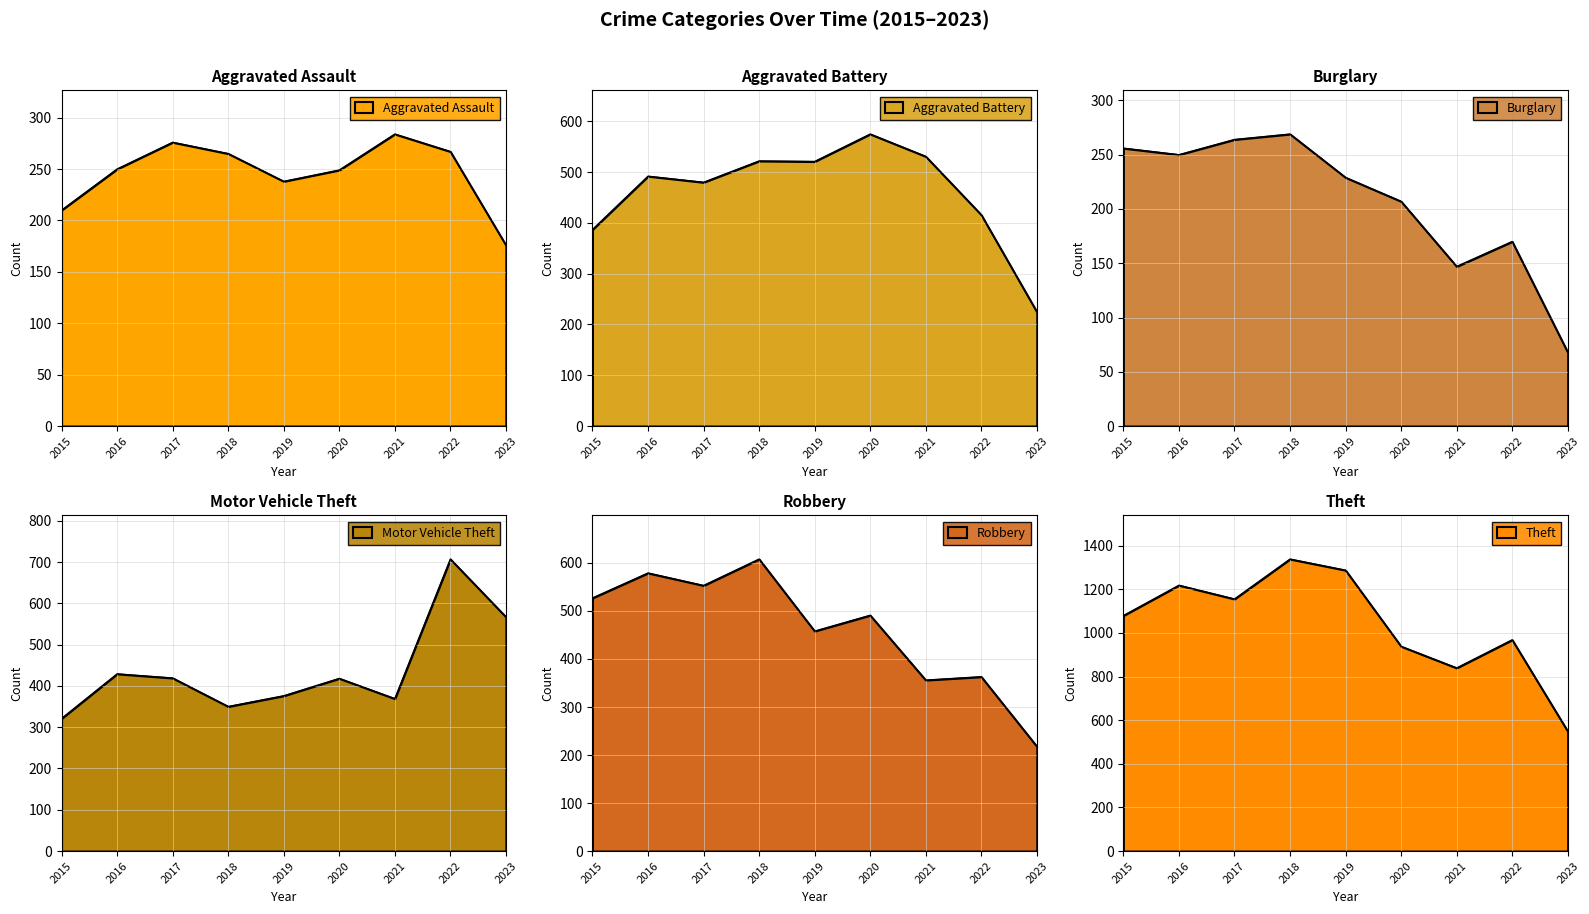

Count the number of categories in the chart.

9